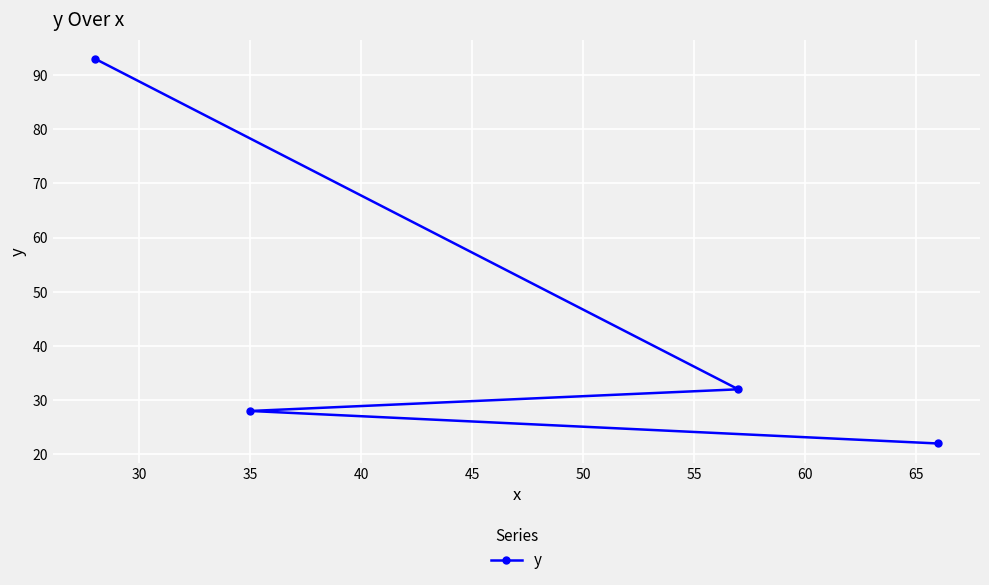

What is the minimum value shown in the chart?

22